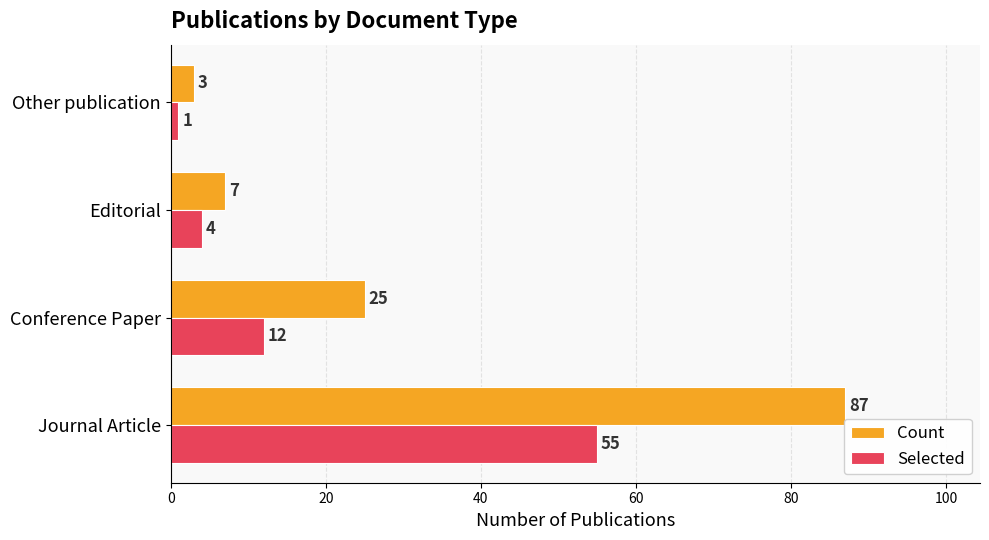

What is the difference between the maximum and minimum values in the Selected series?

54